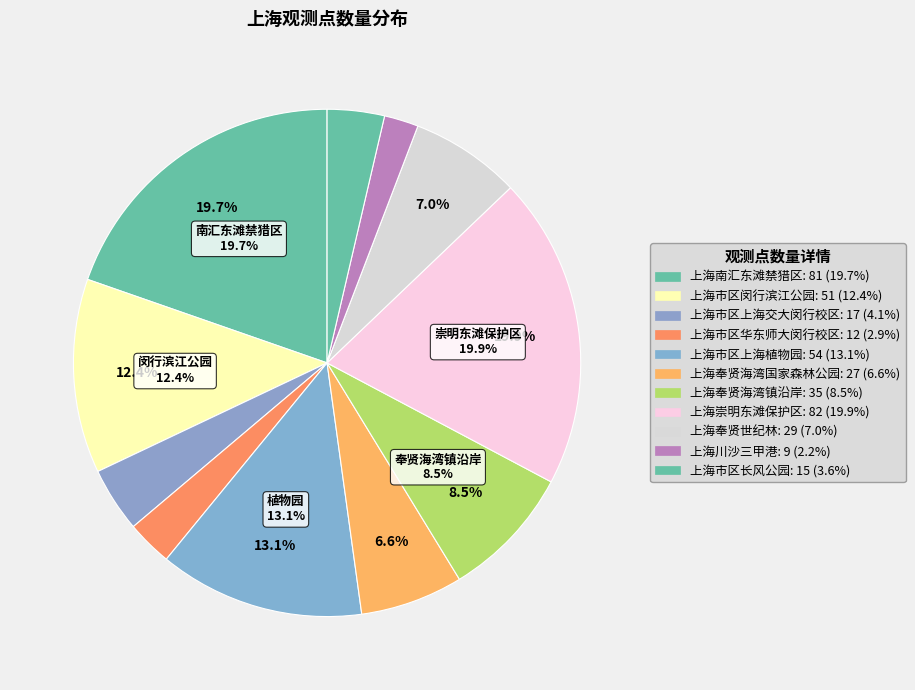

What is the largest slice in the pie chart?

上海崇明东滩保护区(9993)